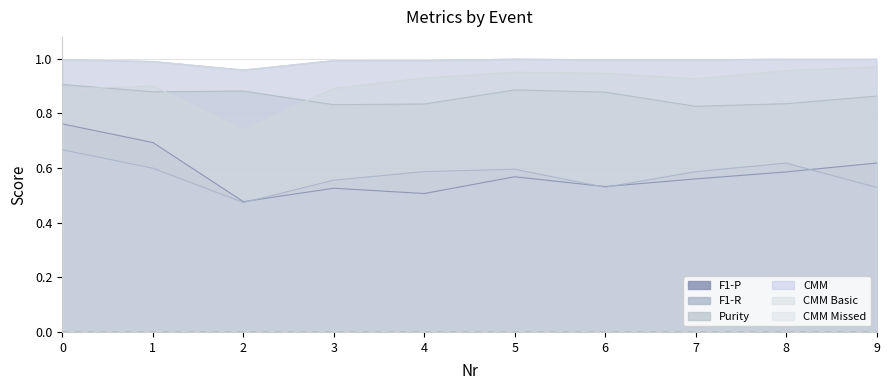

What are all the series names shown in the legend?

F1-P, F1-R, Purity, CMM, CMM Basic, CMM Missed